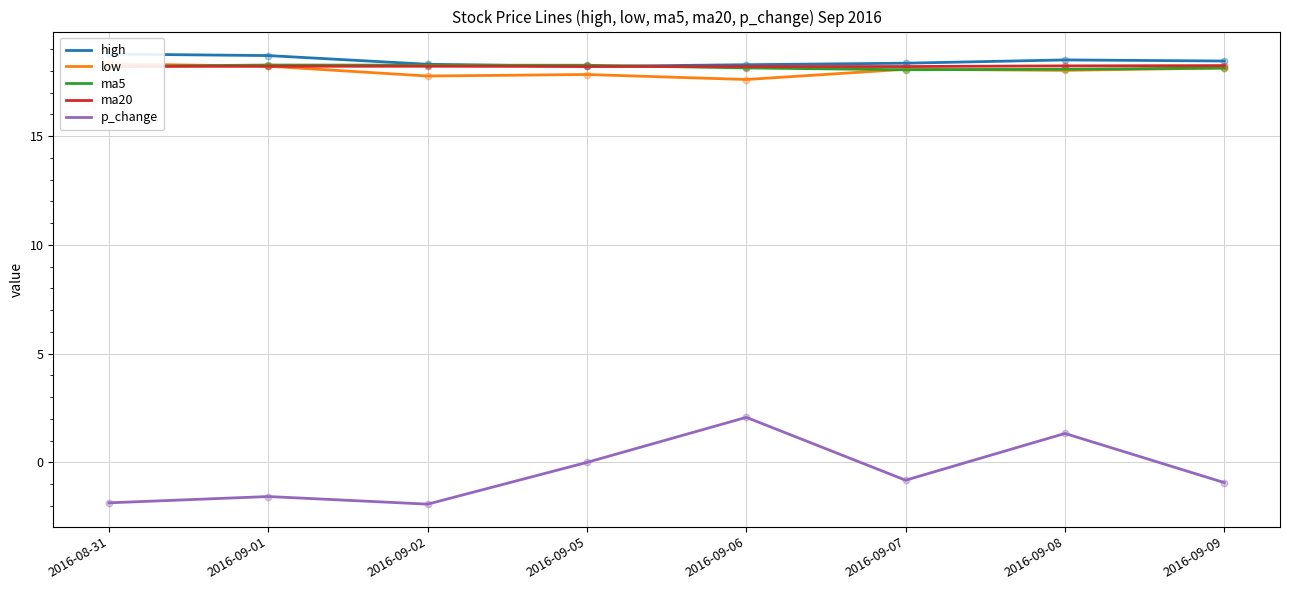

Is the value of p_change at 2016-08-31 greater than the value of ma5 at 2016-09-02?

No